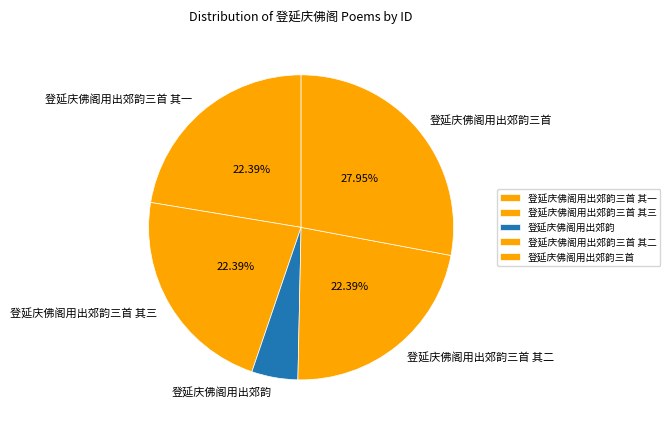

Approximately how many times larger is the value at 登延庆佛阁用出郊韵 compared to 登延庆佛阁用出郊韵三首 其一?

0.2